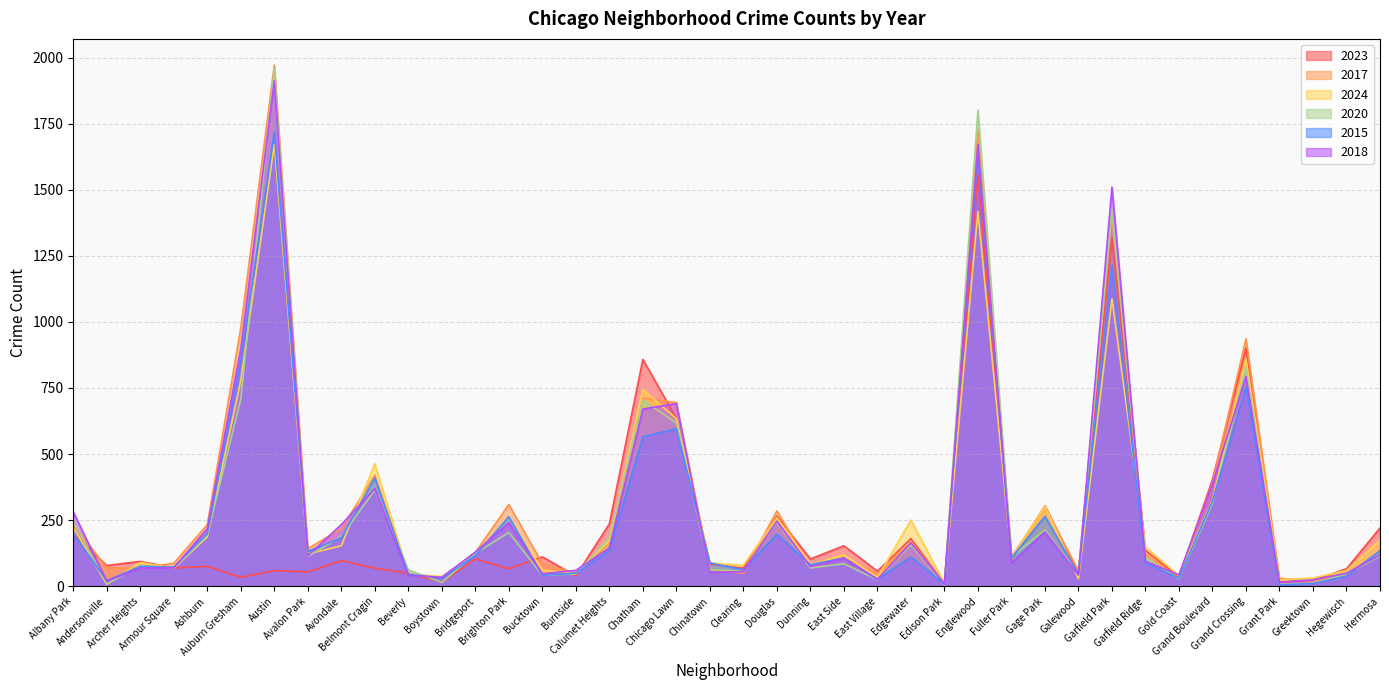

How many values in the 2023 series are below 94?

20